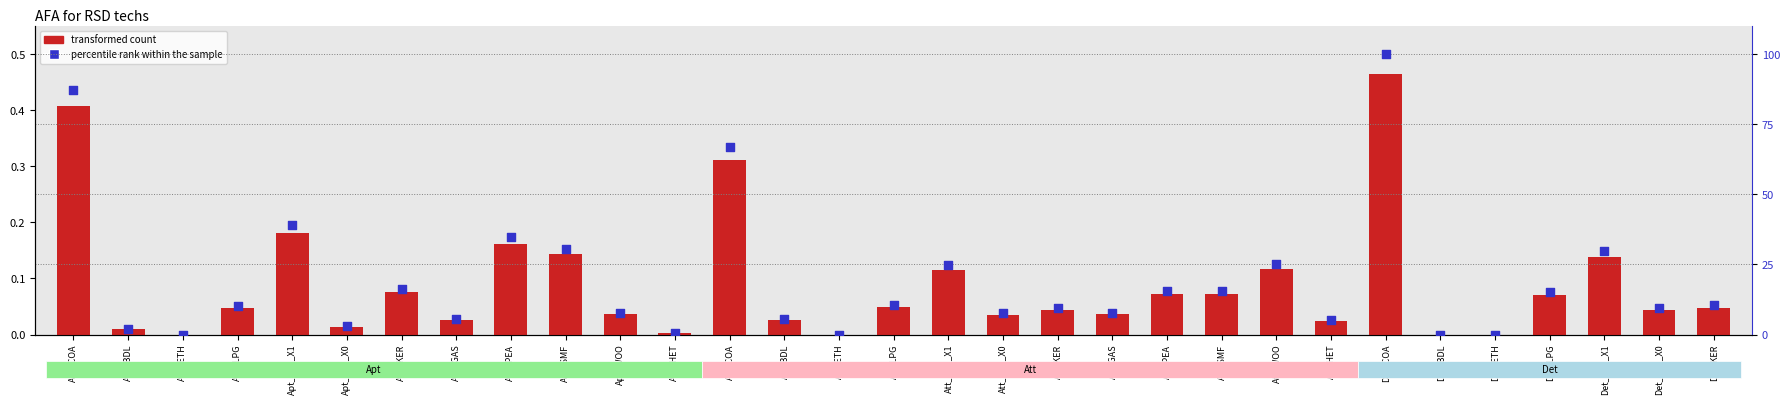

Which series has the widest spread of Y values?

percentile rank within the sample